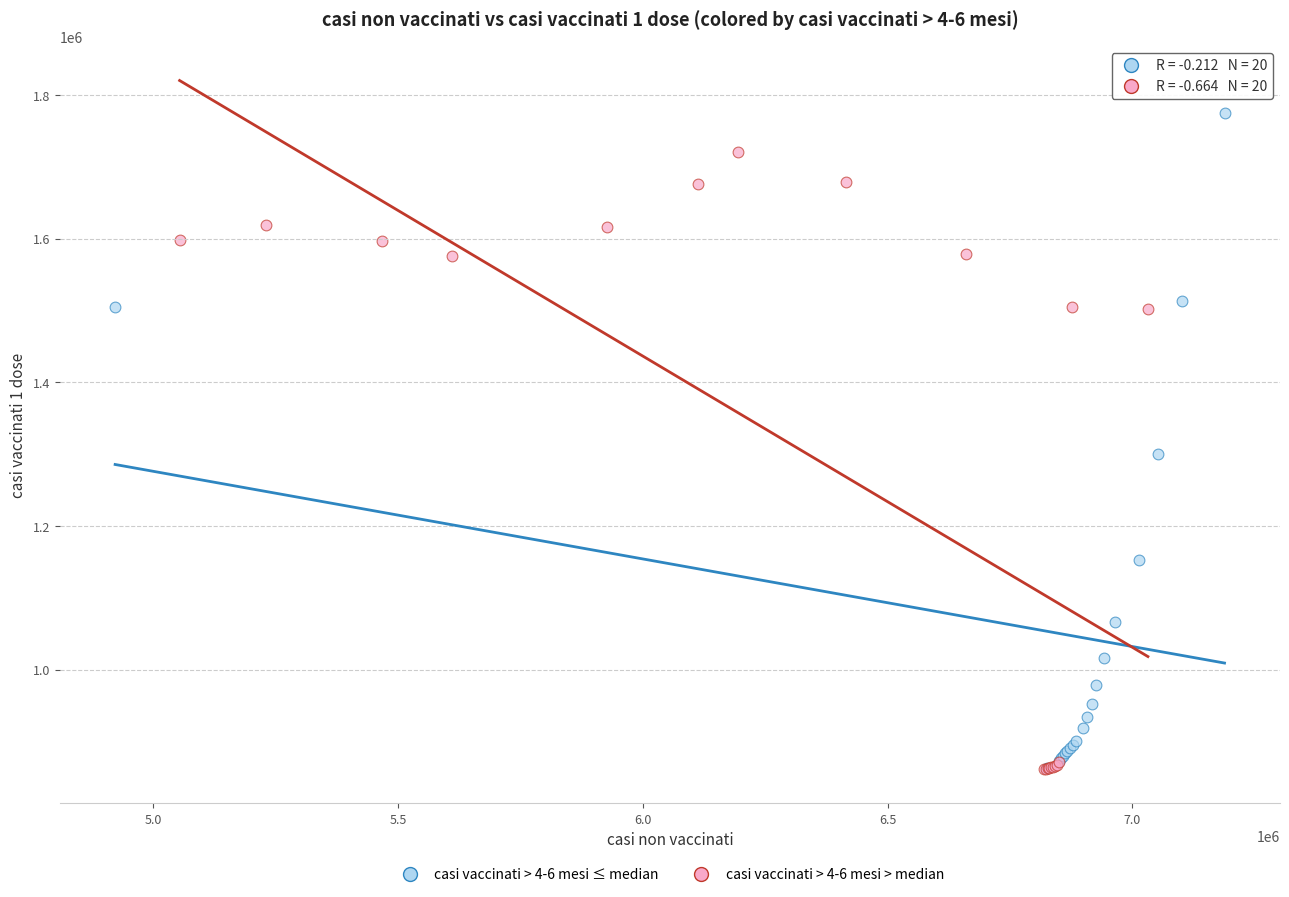

Which series contains the highest Y value?

casi vaccinati > 4-6 mesi ≤ median